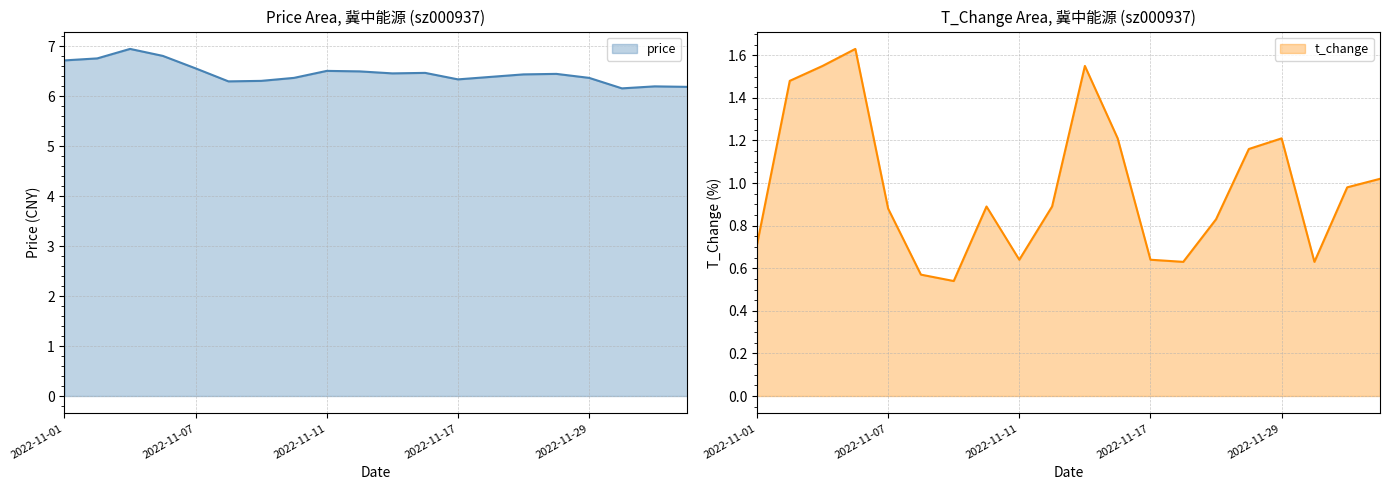

How many data points does each series have?

20